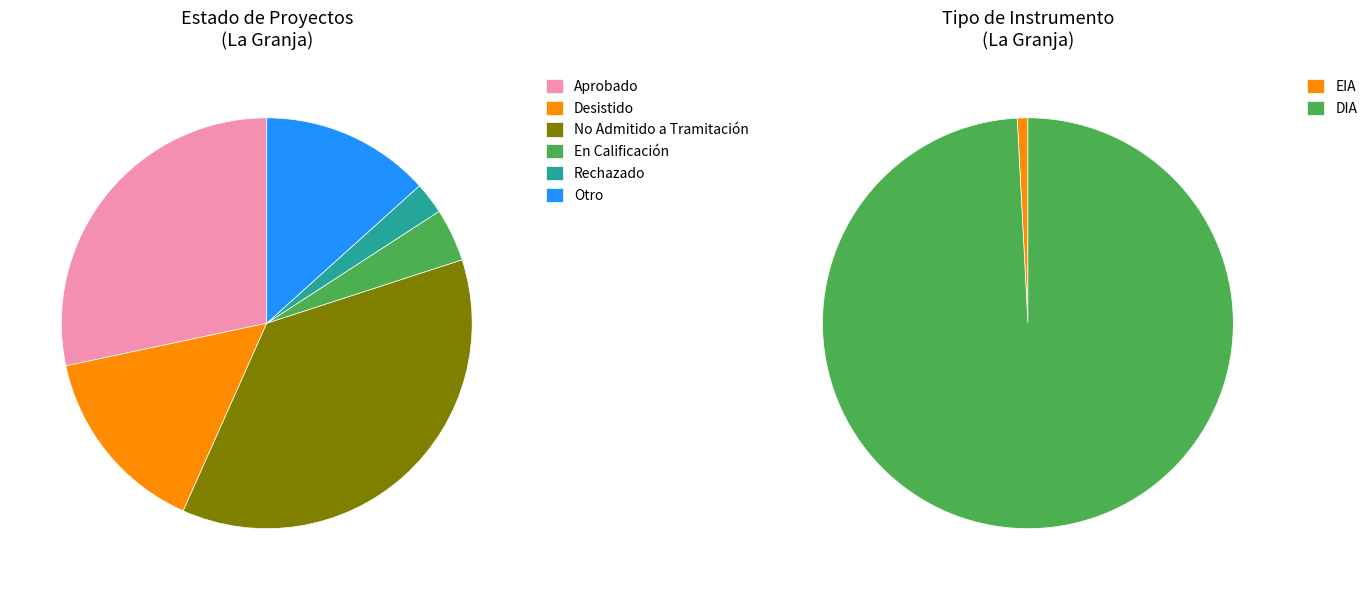

How many segments does this pie chart have?

2